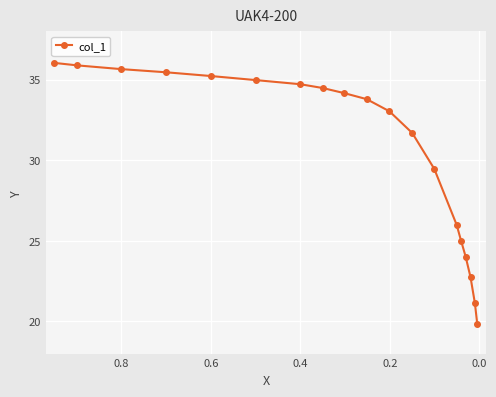

What is the difference between the maximum and minimum values?

16.2